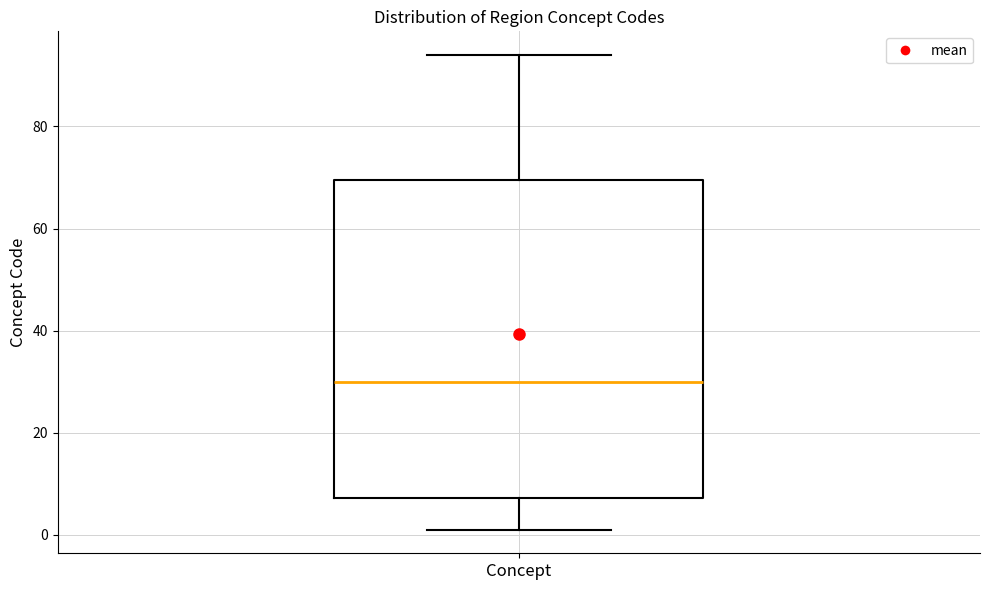

Read this box plot against the y-axis: the position of the median line, the range covered by the box, and the ends of both whiskers. The values are not printed on the chart, so give them approximately, as read against the axis.

median 30, box 8 to 70, whiskers 2 to 94